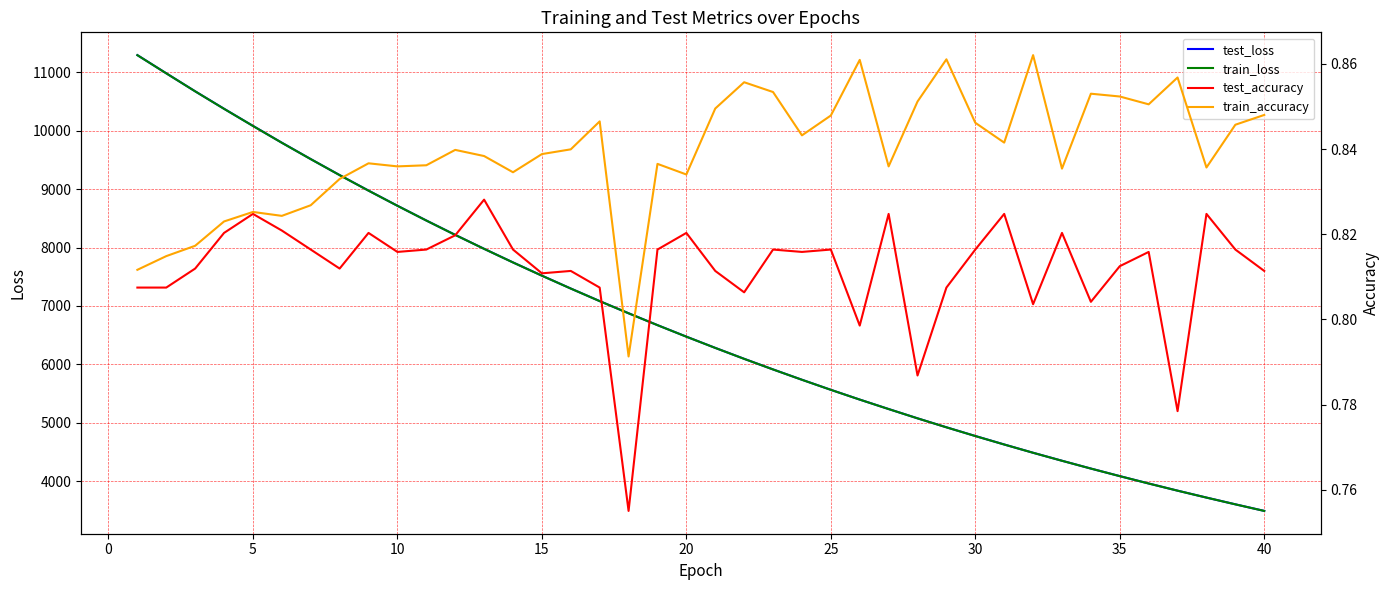

What is the maximum value shown in the chart?

11291.1